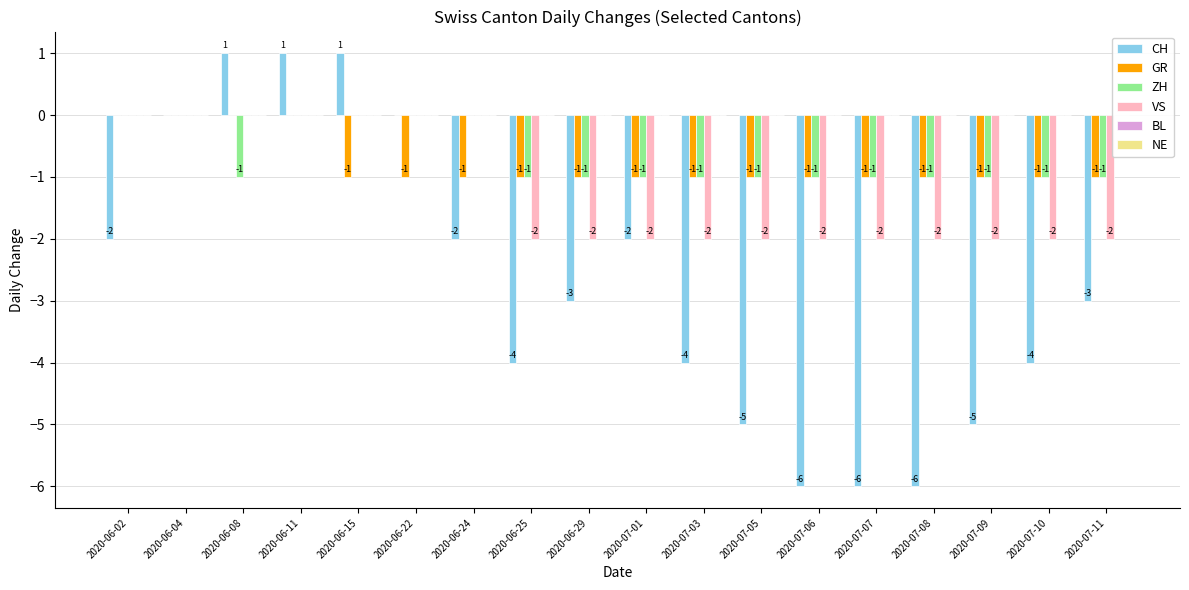

At which category is the sum across all series the highest?

2020-06-11